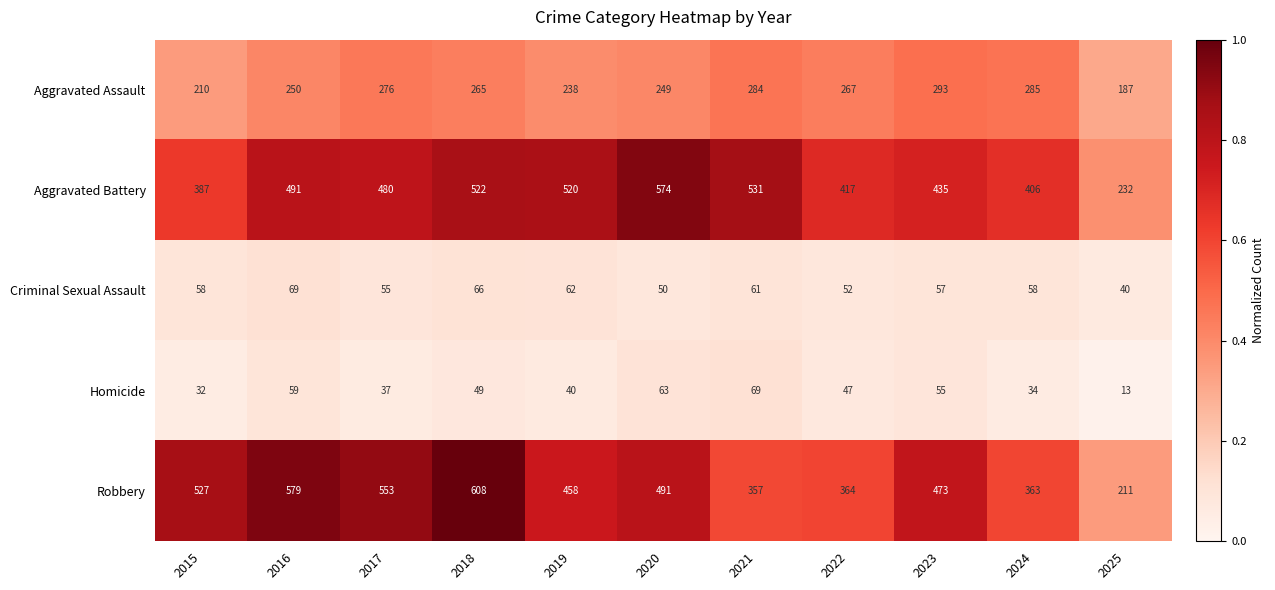

What is the average value of the Robbery series?

453